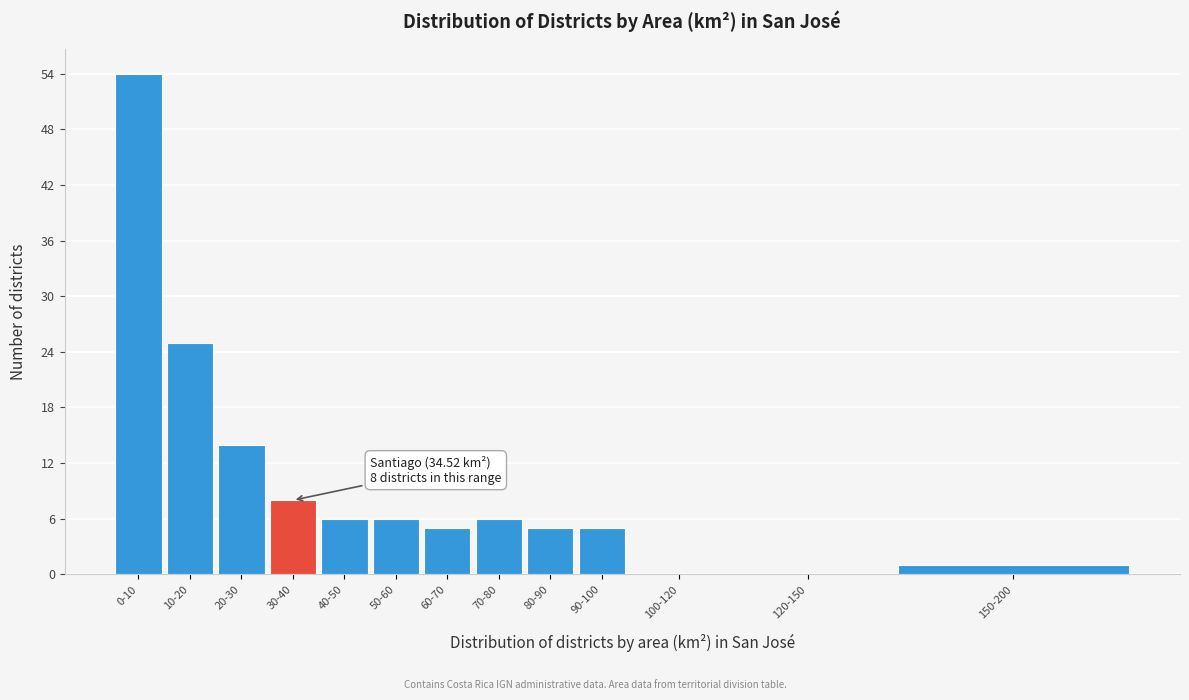

Reading left to right, transcribe all the data shown in this chart.

0-10=54	10-20=25	20-30=14	30-40=8	40-50=6	50-60=6	60-70=5	70-80=6	80-90=5	90-100=5	100-120=0	120-150=0	150-200=1